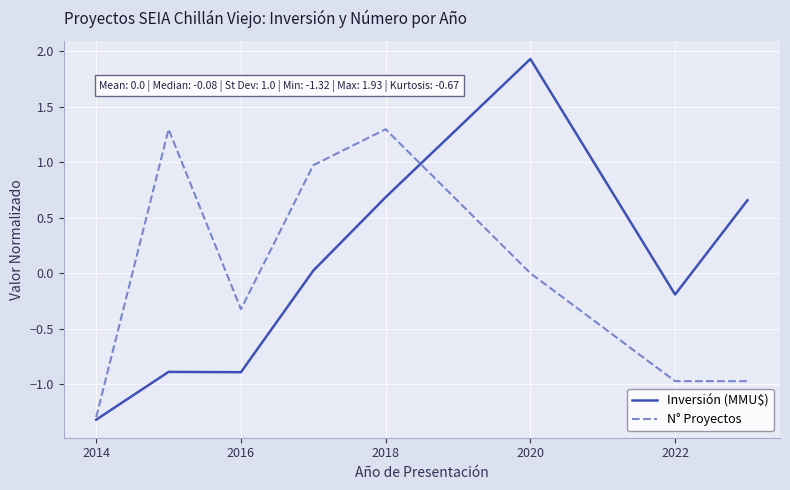

Does the chart have visible grid lines?

Yes